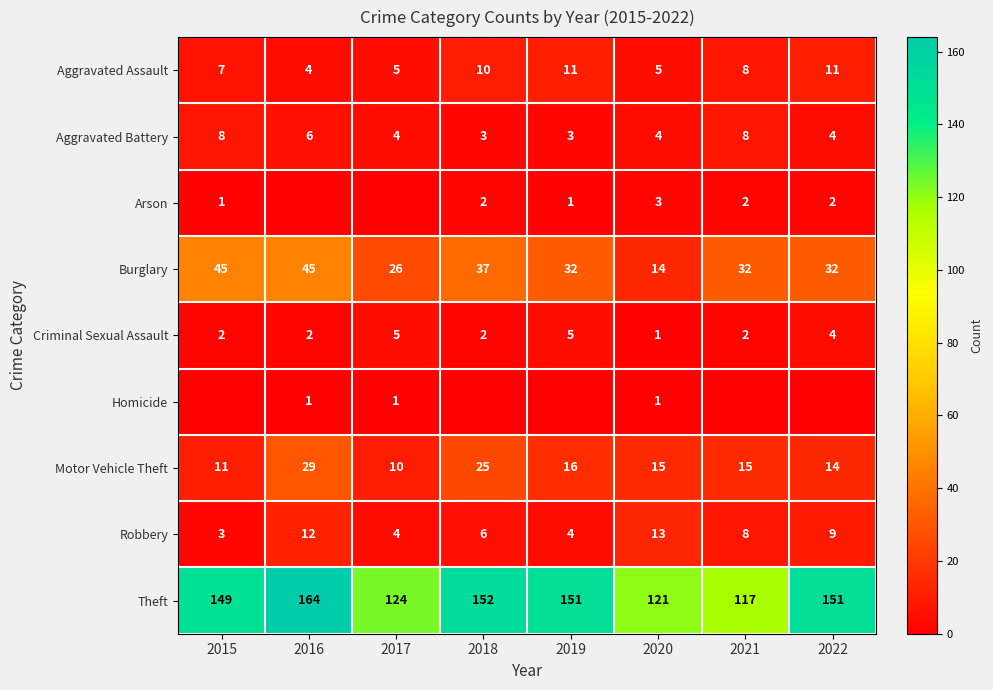

What is the approximate value of Theft at 2021?

117